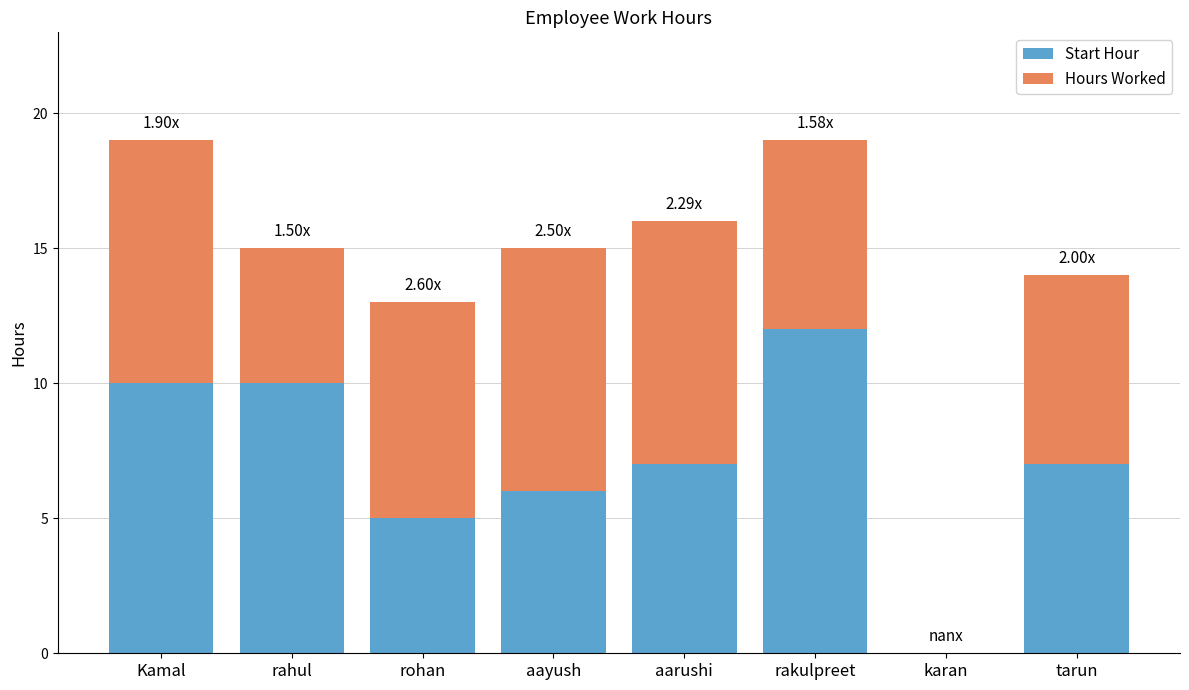

What is the total value across all series at aayush?

15